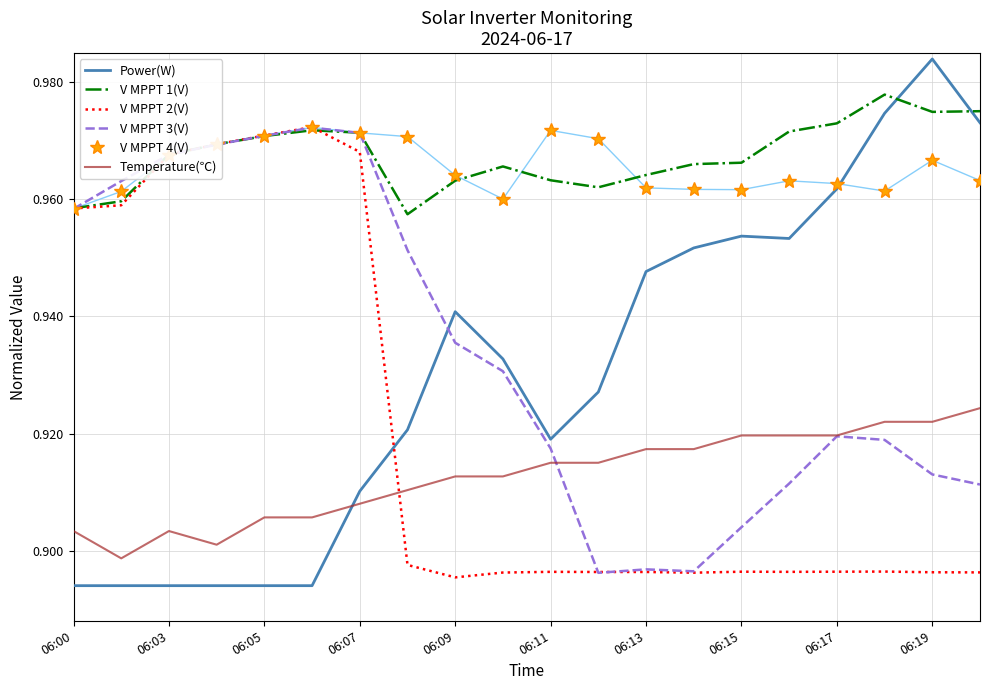

True or false: Power(W) and V MPPT 3(V) cross at least once.

True